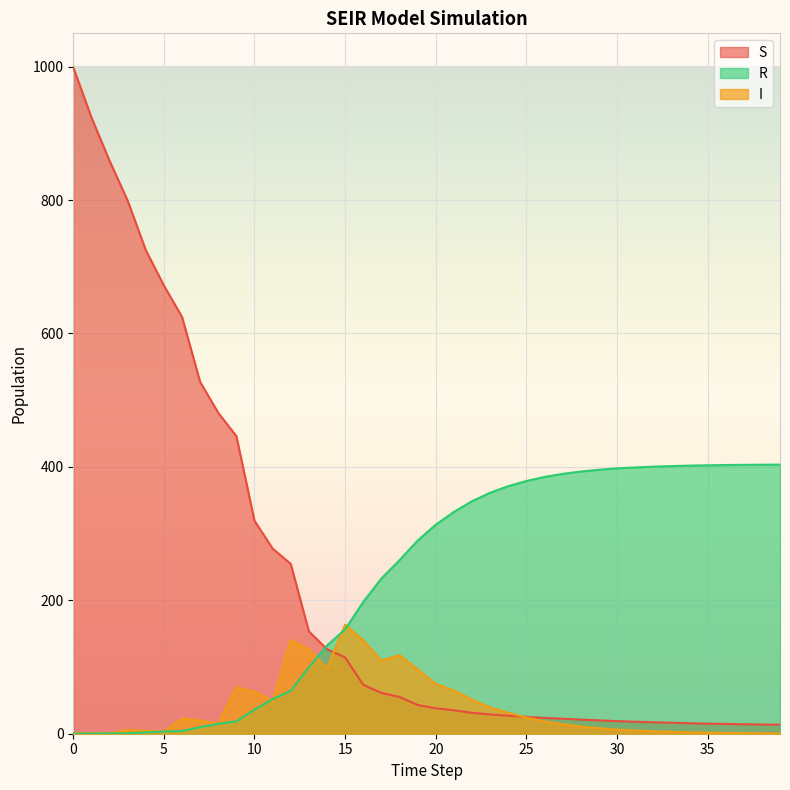

How many lines are shown in the chart?

3